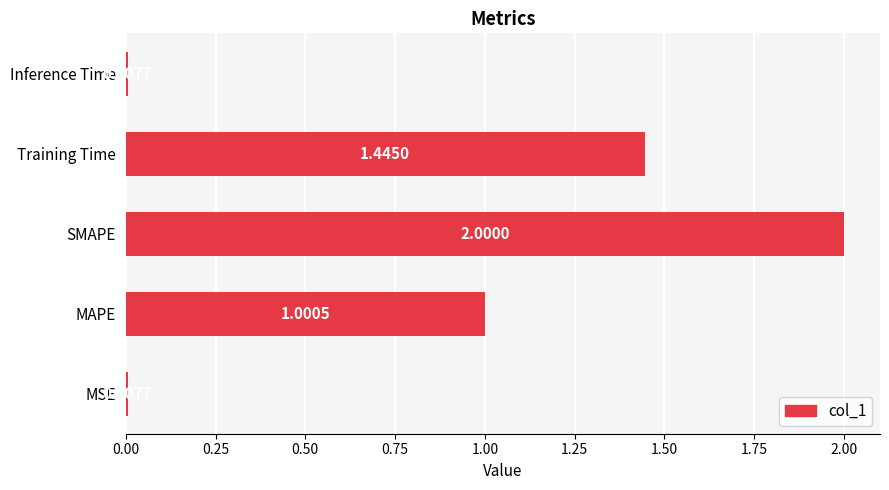

What is the sum of all values?

4.5